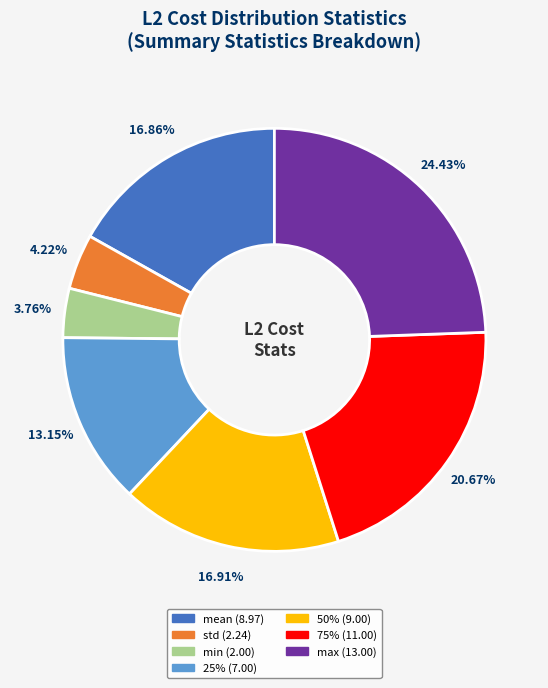

Is there a majority slice in this chart?

No